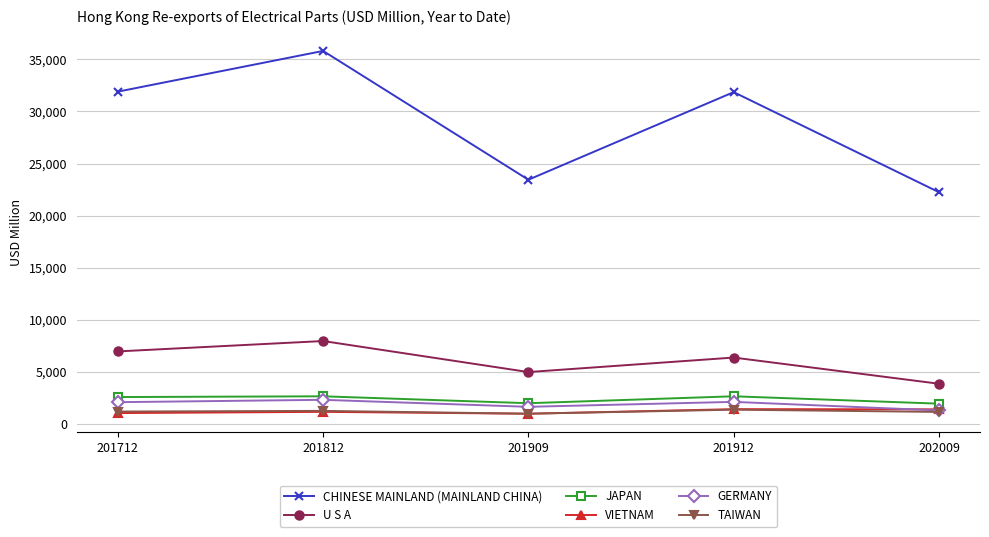

True or false: JAPAN and TAIWAN cross at least once.

False